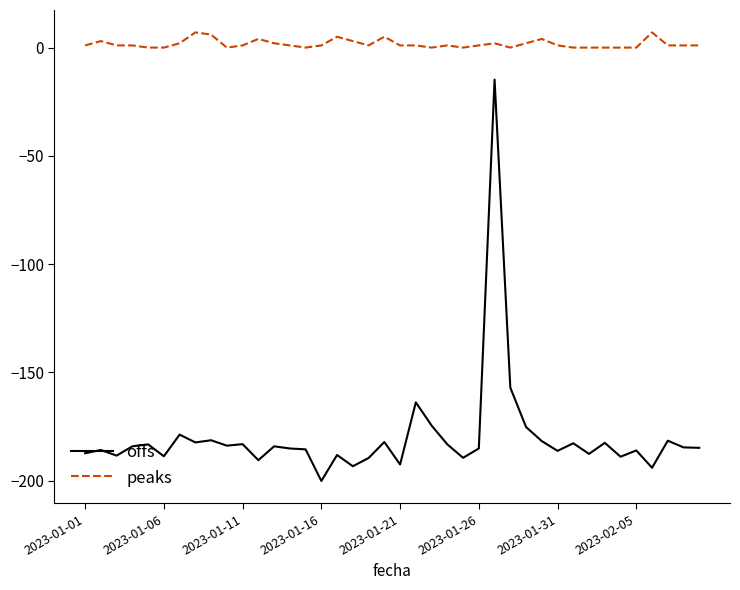

Count the peaks values in the range 0 to 2.

31